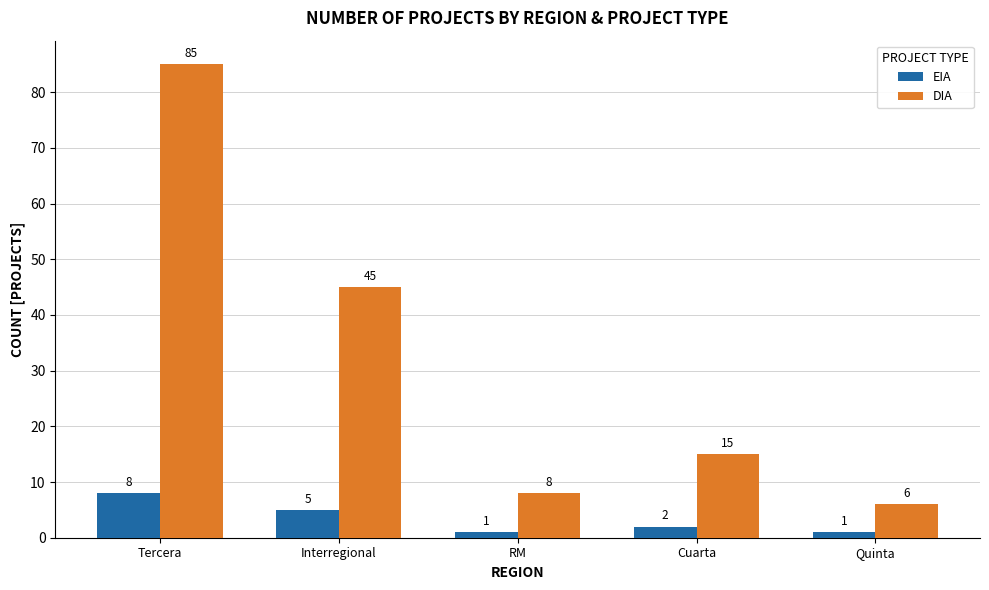

What is the total value across all series at Cuarta?

17